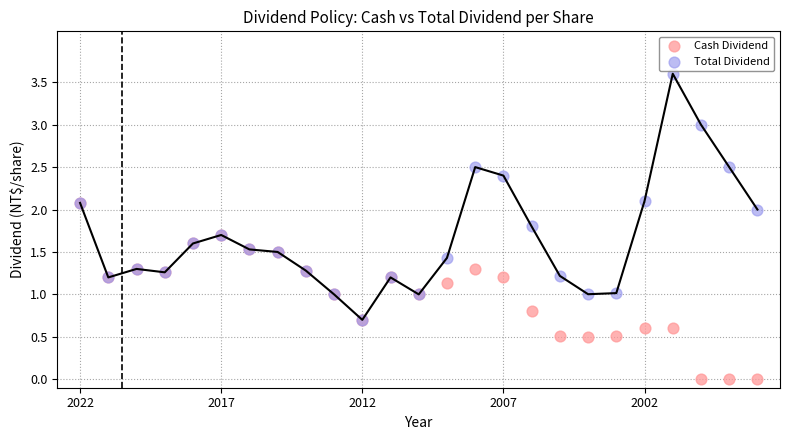

Which series has the largest Y range (max minus min)?

Total Dividend